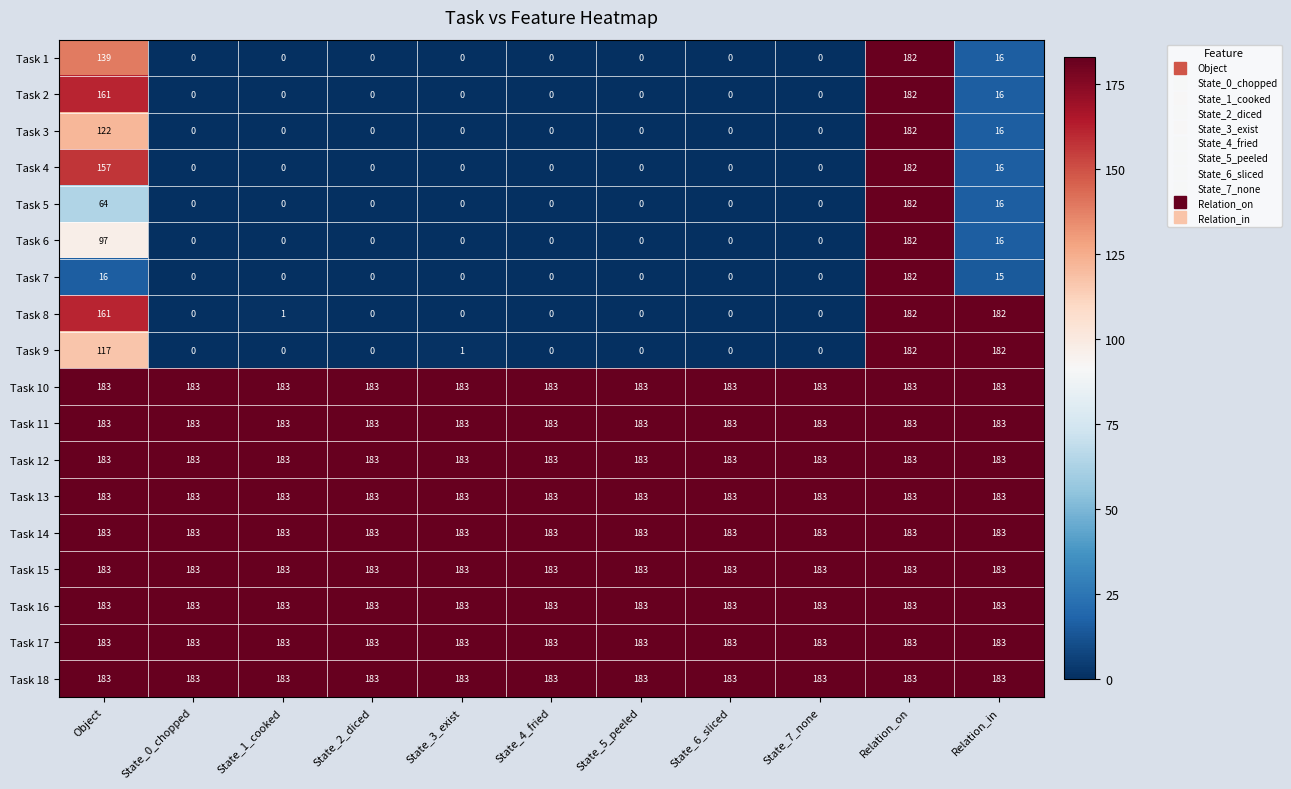

At how many categories does at least one series exceed 105?

11